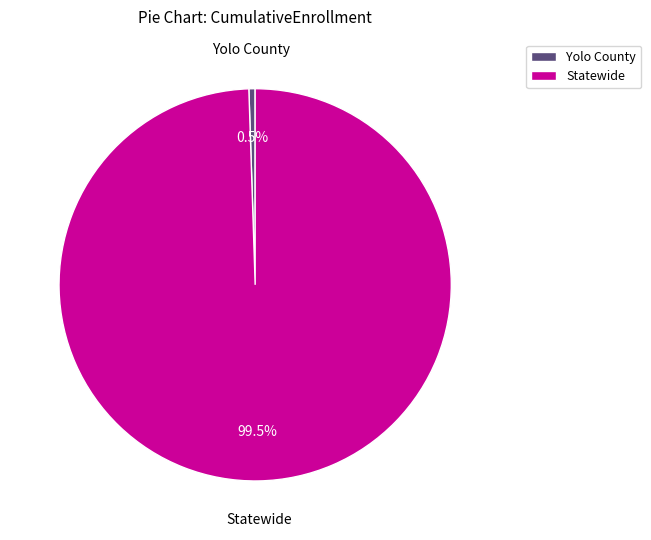

Which slice is the largest?

Statewide